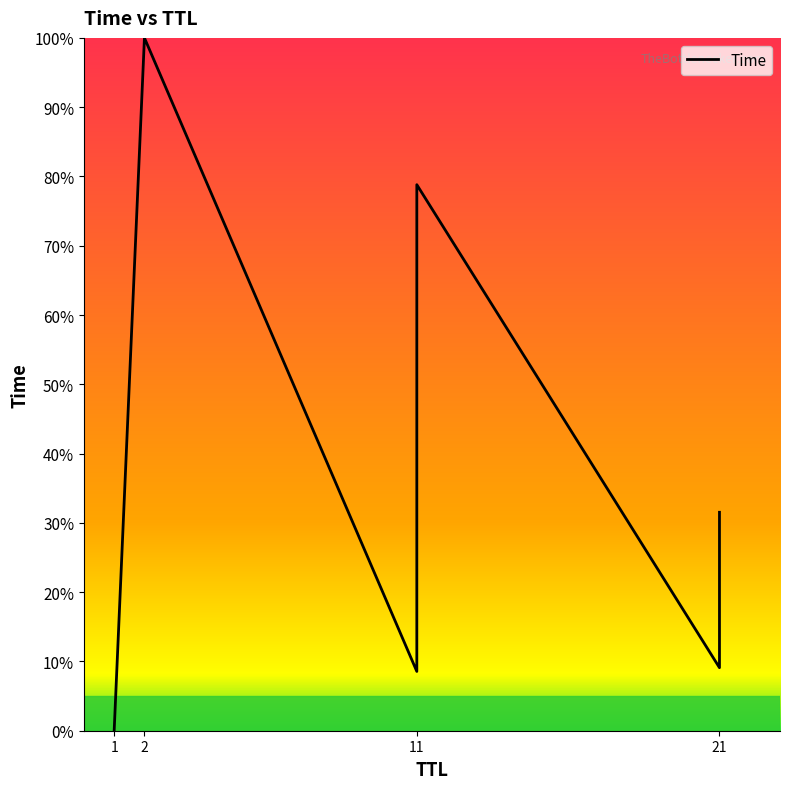

Where is the data nearest to the value 50?

21